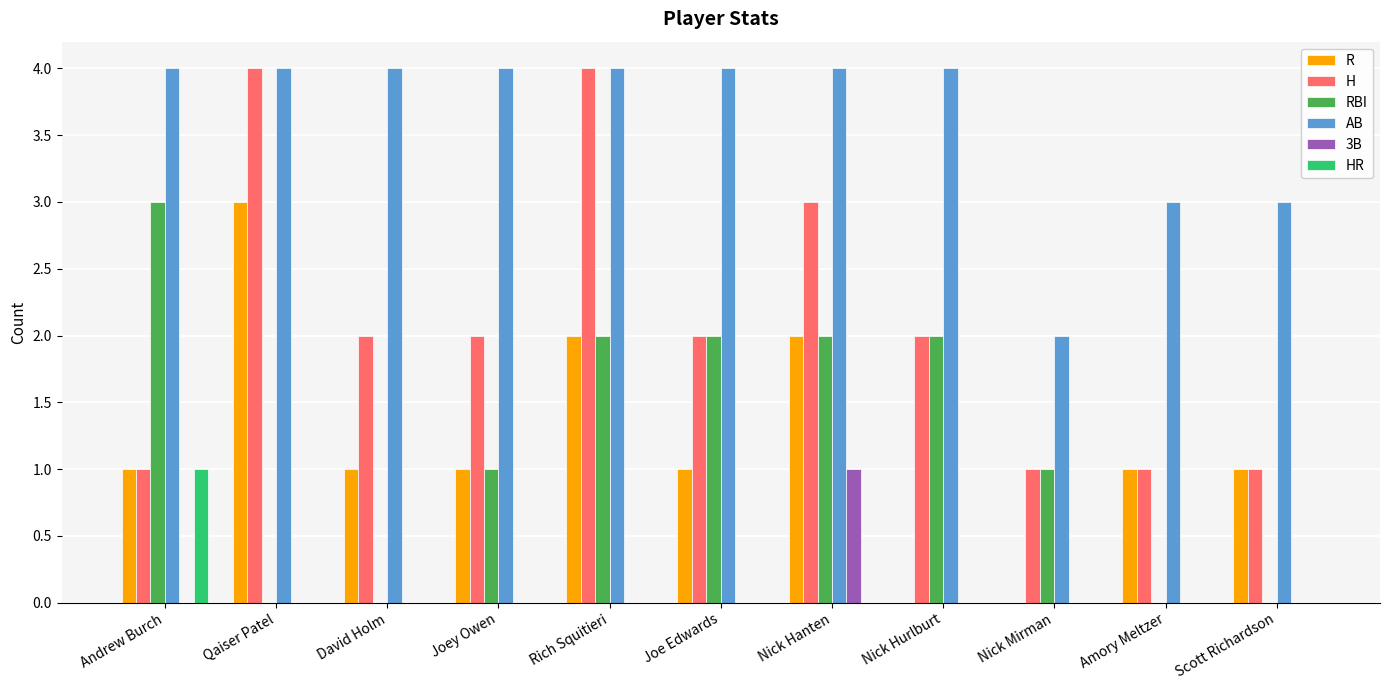

Between Rich Squitieri and Nick Mirman, which series saw the biggest shift?

H